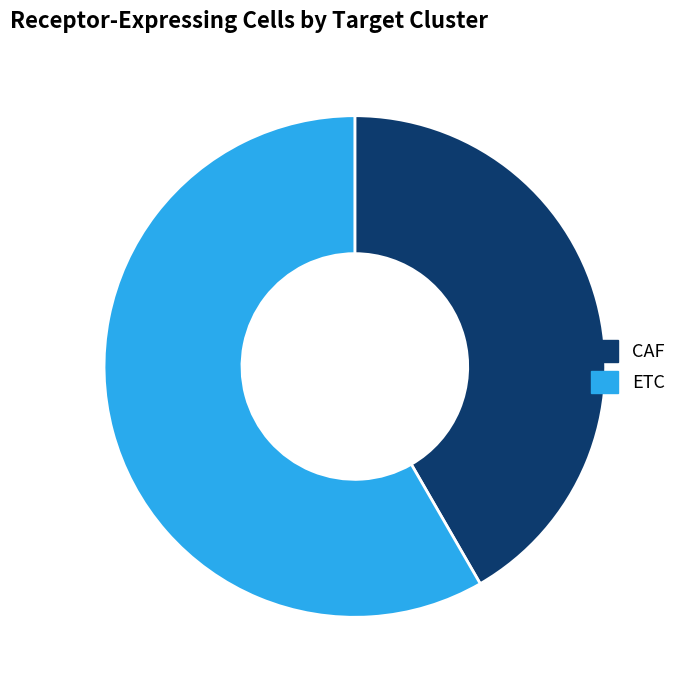

Is it true that ETC is 58% of the pie?

True